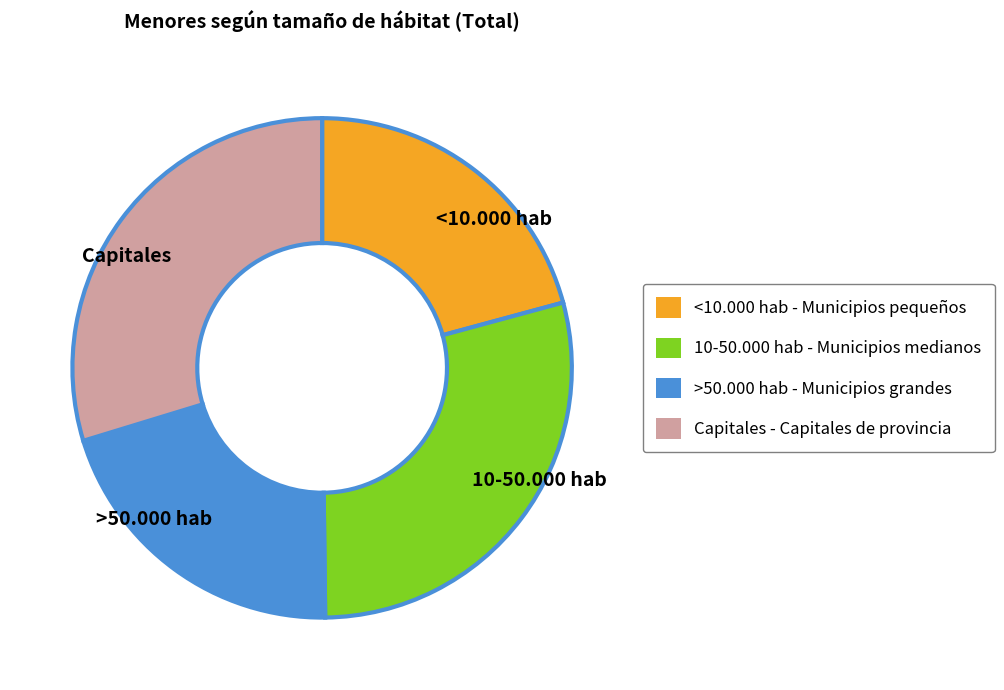

Which slice is the largest?

Capitales